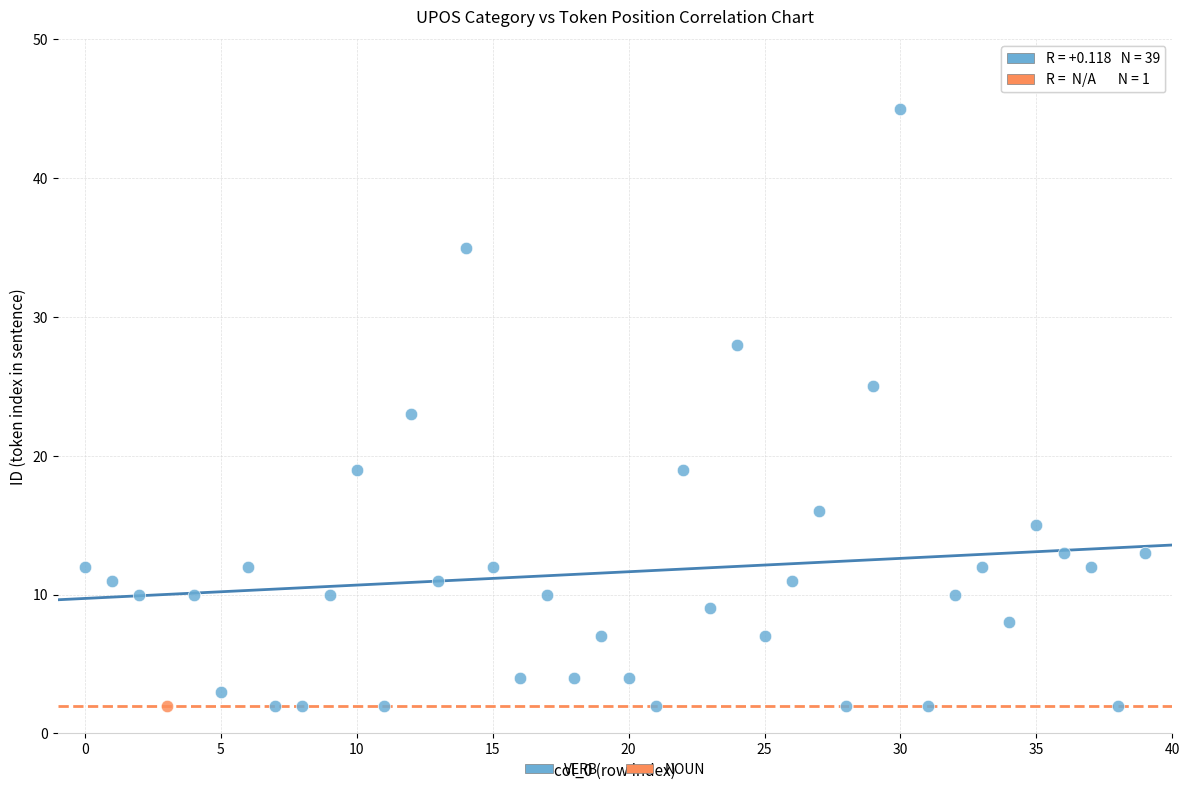

What are all the series names shown in the legend?

VERB, NOUN